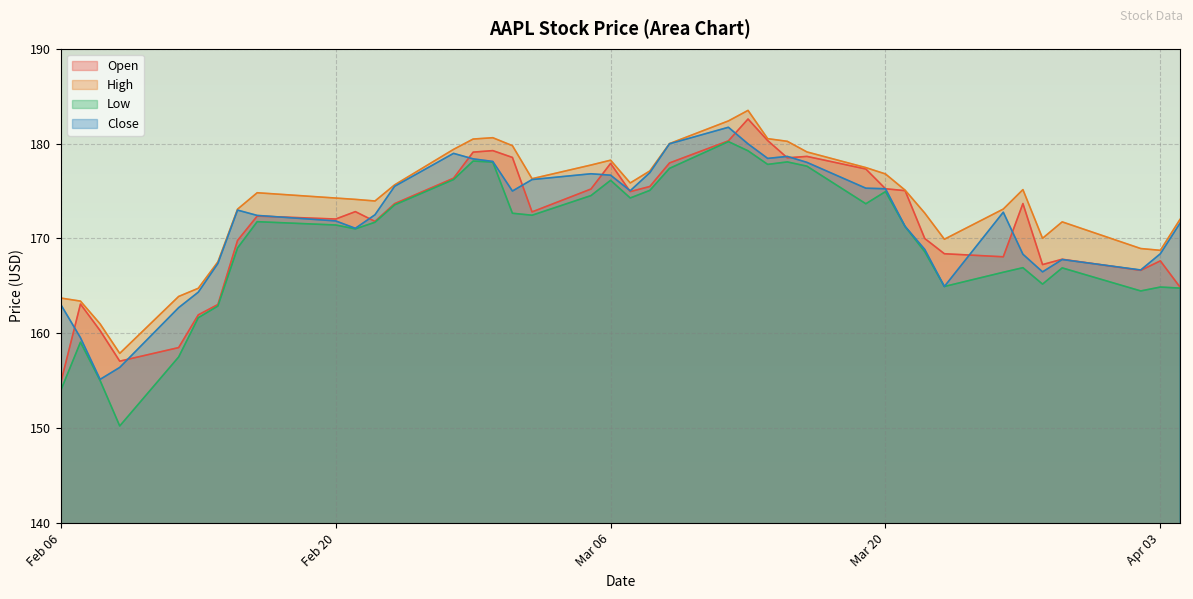

Where does the Low series first go above 171?

2018-02-16